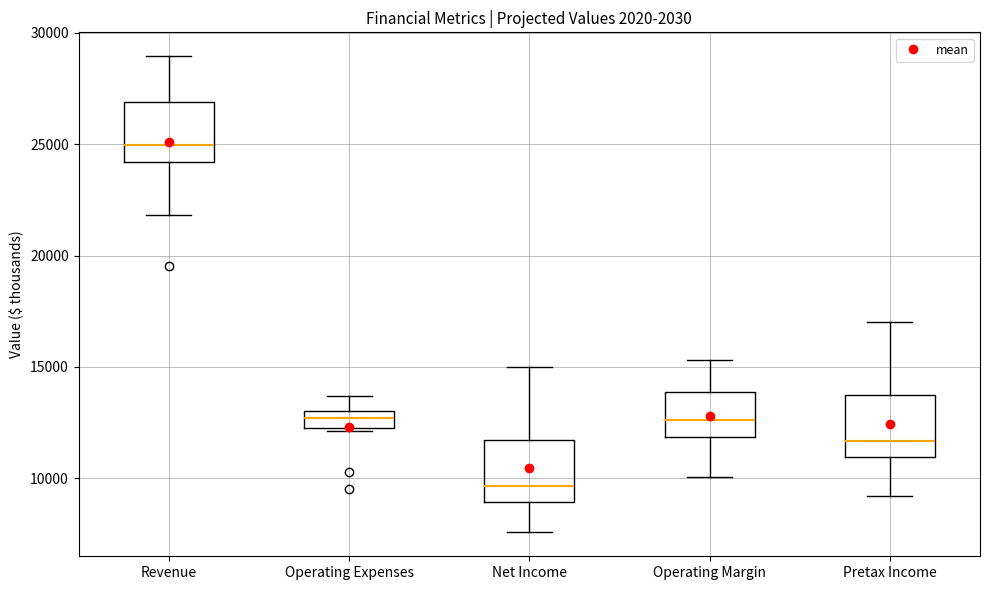

Where does the upper whisker of the box for Operating Expenses end on the y-axis? The values are not printed on the chart, so give them approximately, as read against the axis.

13500